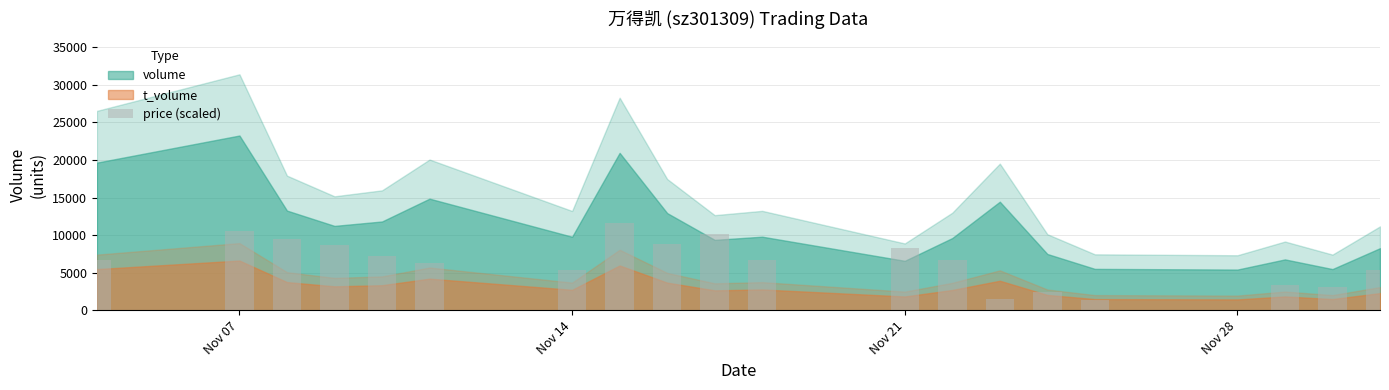

What is the greatest value displayed?

11623.5